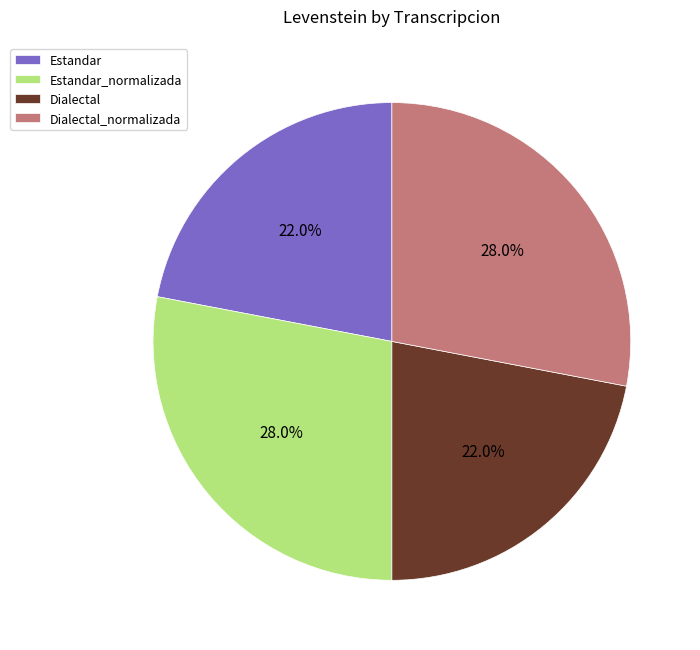

To the nearest percent, what percentage of the pie is Dialectal?

22%